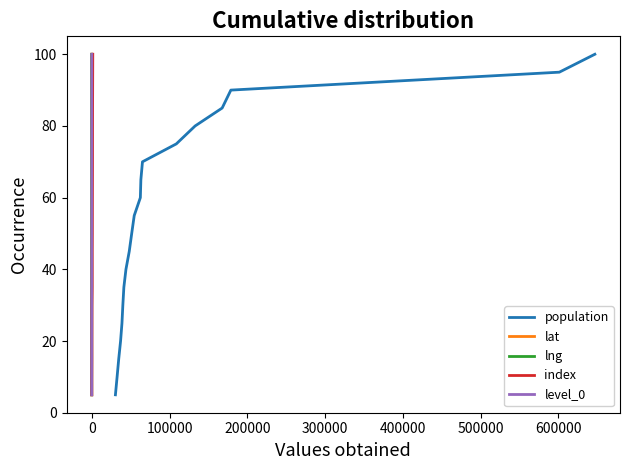

What is the highest value of the population series?

100.0